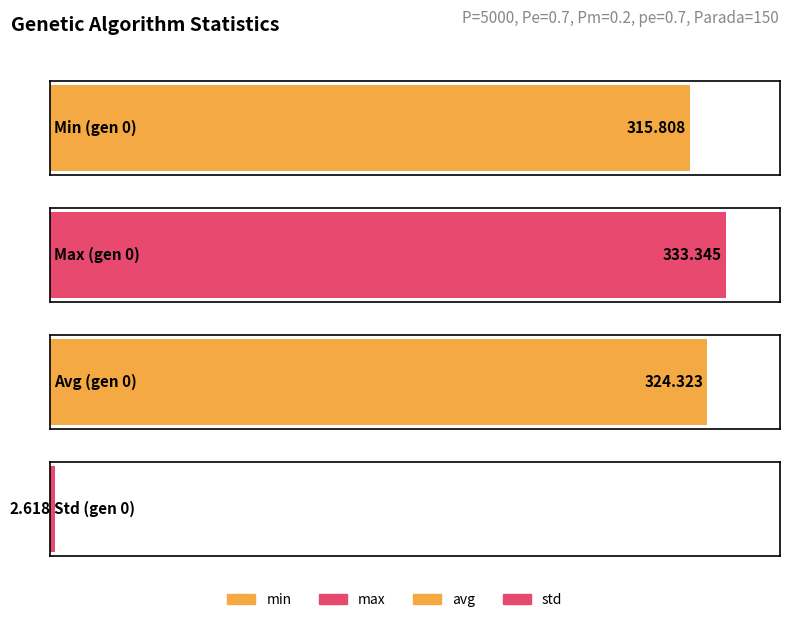

True or false: avg has a value of 539.7 at gen 1.

False